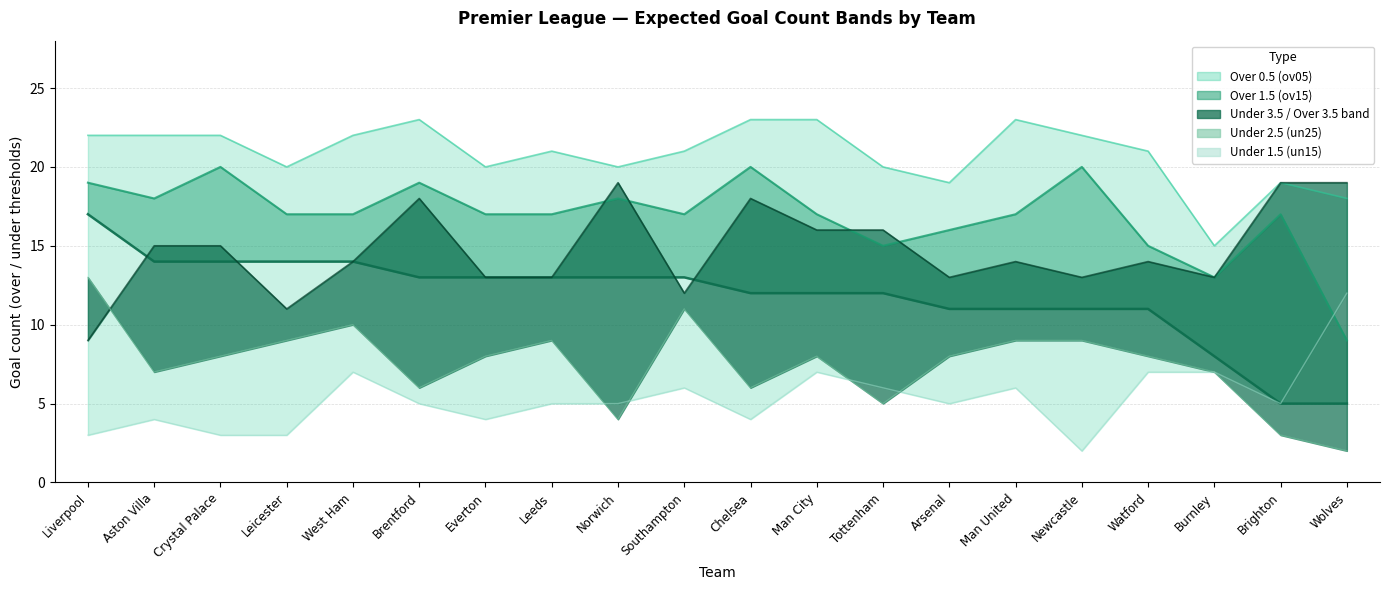

In ov15, how many points are lower than both neighbors (excluding endpoints)?

4